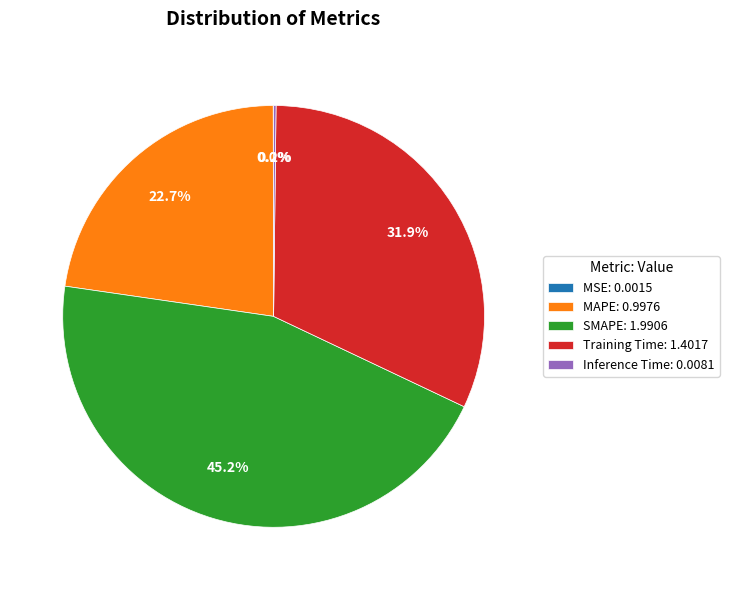

Is there a majority slice in this chart?

No